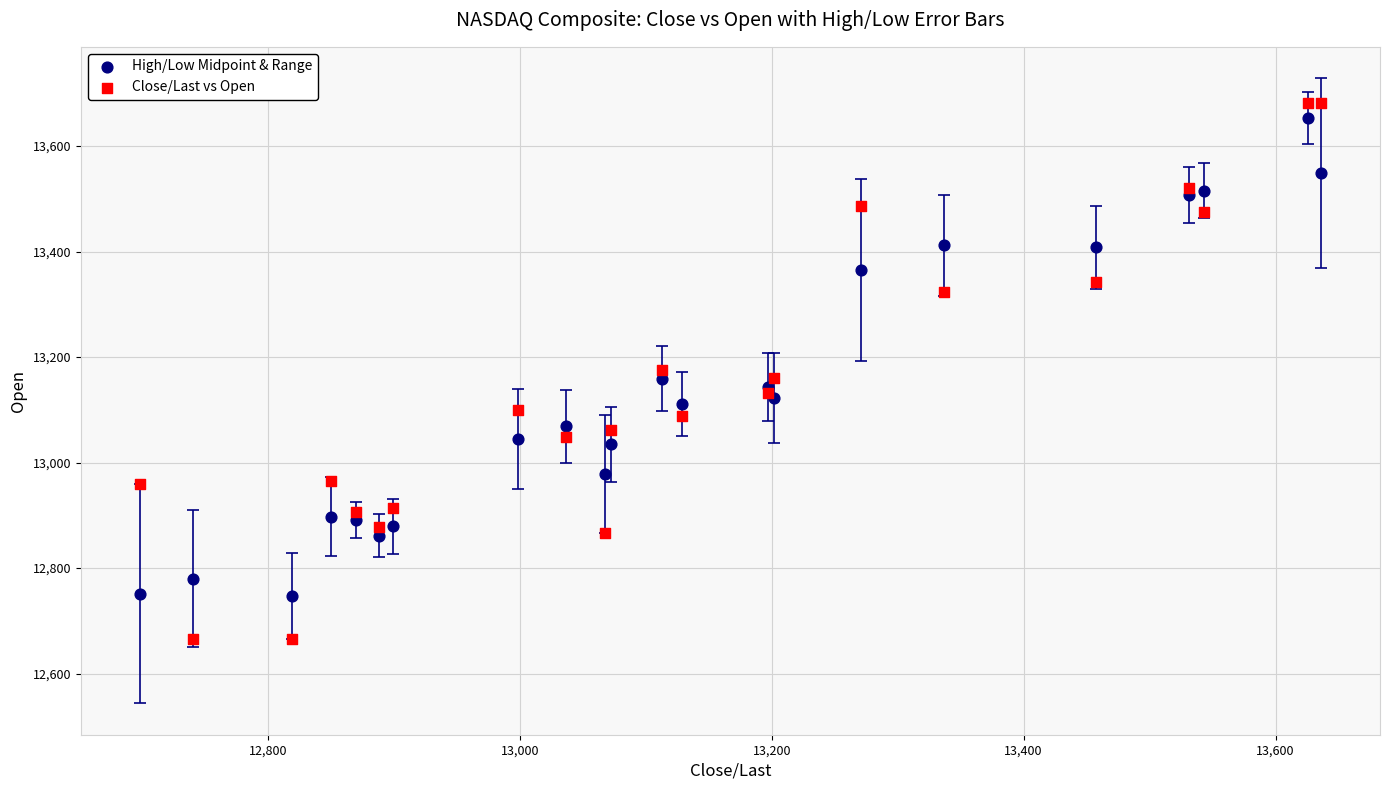

In the High/Low Midpoint & Range series, what Y value is closest to 13199?

13159.3